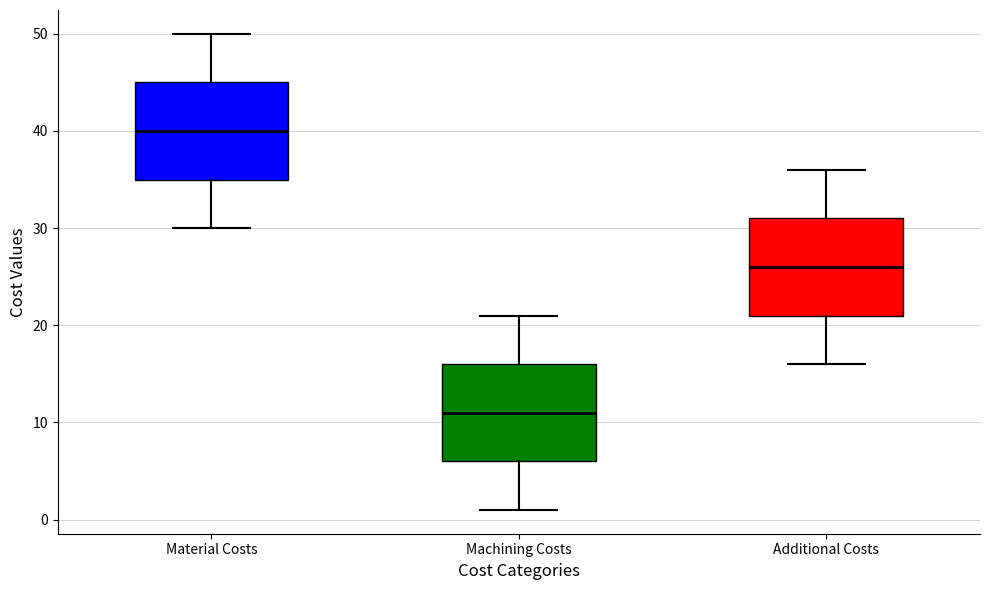

Where does the lower whisker of the box for Material Costs end on the y-axis? The values are not printed on the chart, so give them approximately, as read against the axis.

30